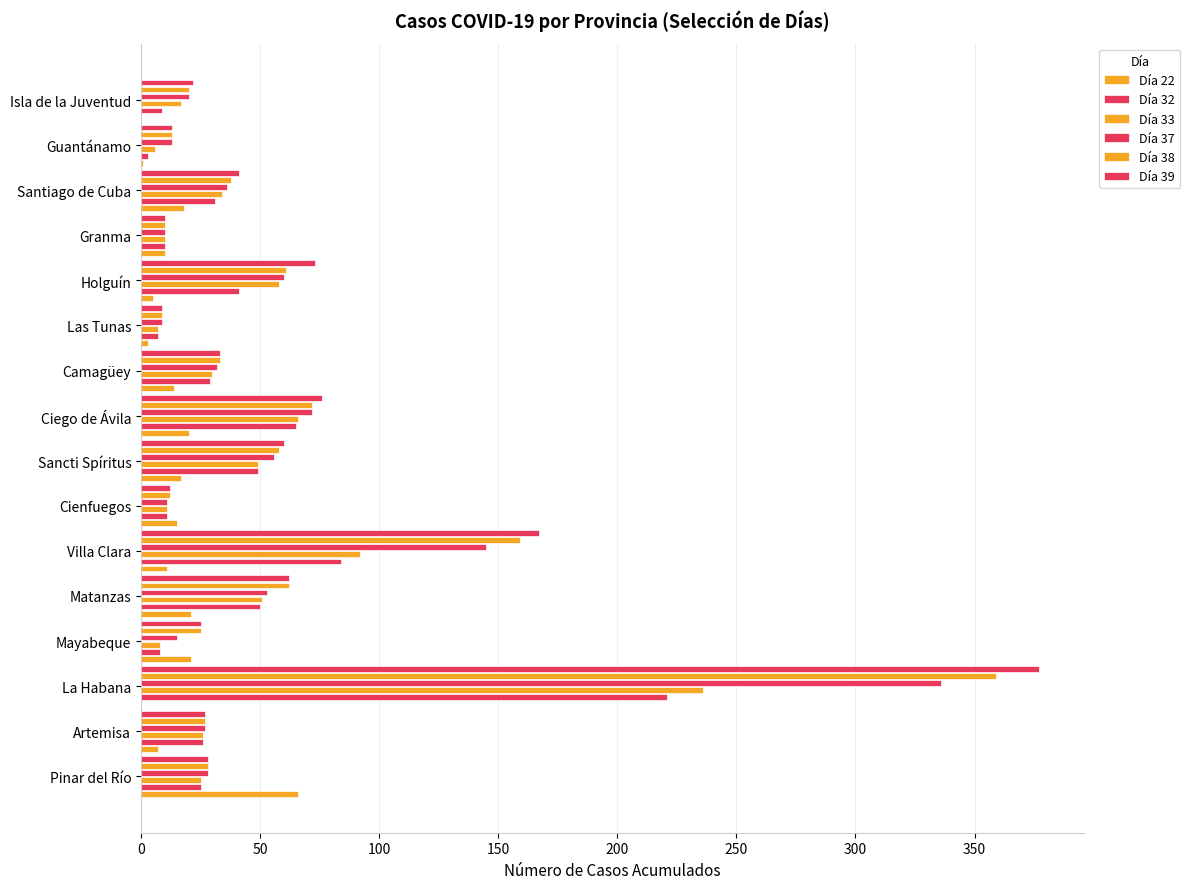

Count the number of categories in the chart.

16